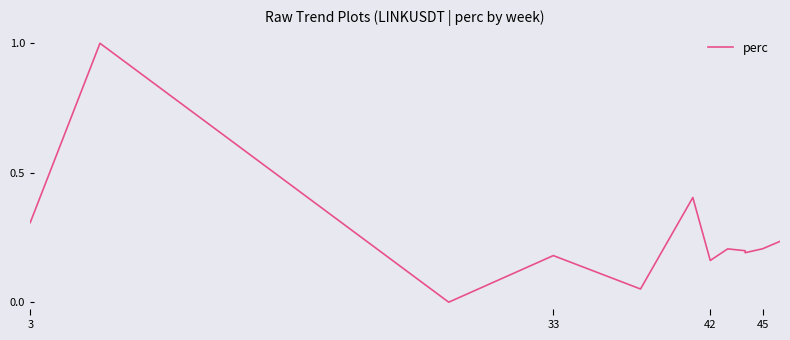

What is the value of the 1st point from the left?

0.3